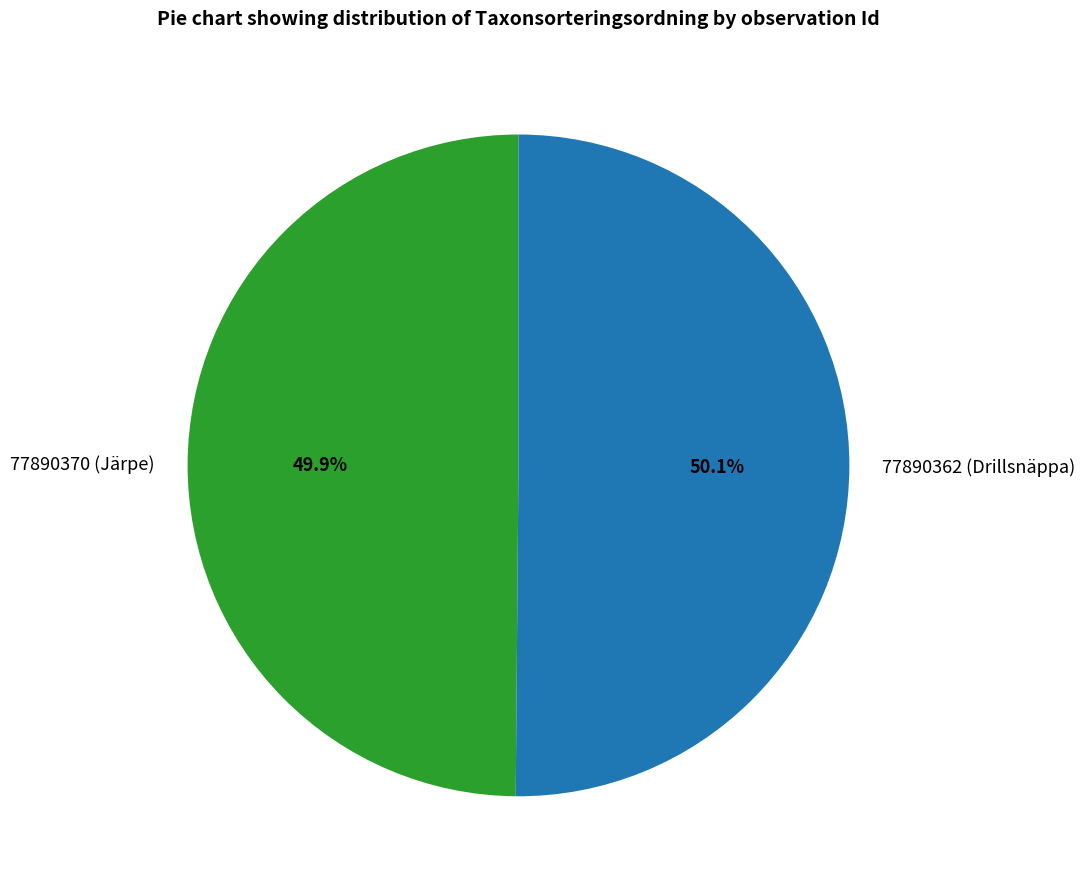

What is the ratio of the value at 77890362 (Drillsnäppa) to the value at 77890370 (Järpe)?

1.0